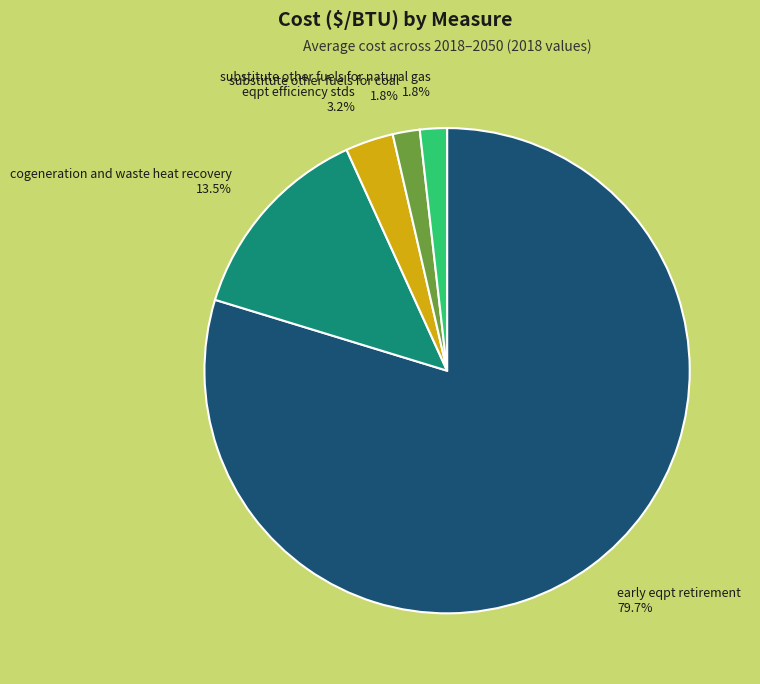

Is it true that substitute other fuels for coal is 2% of the pie?

True